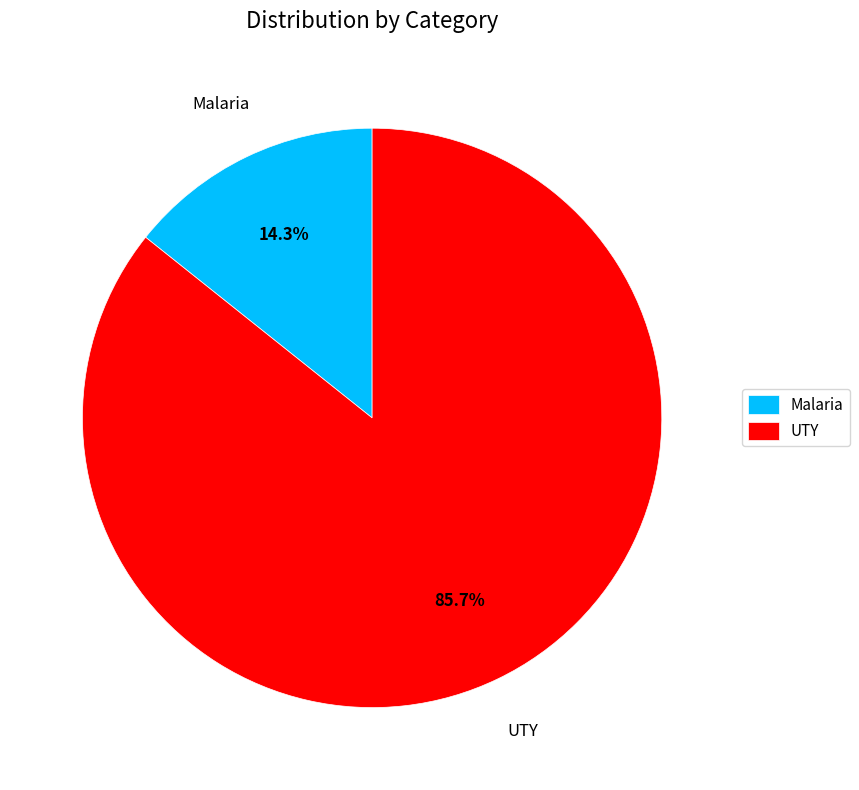

To the nearest percent, what is the difference between the UTY and Malaria slice percentages?

71%